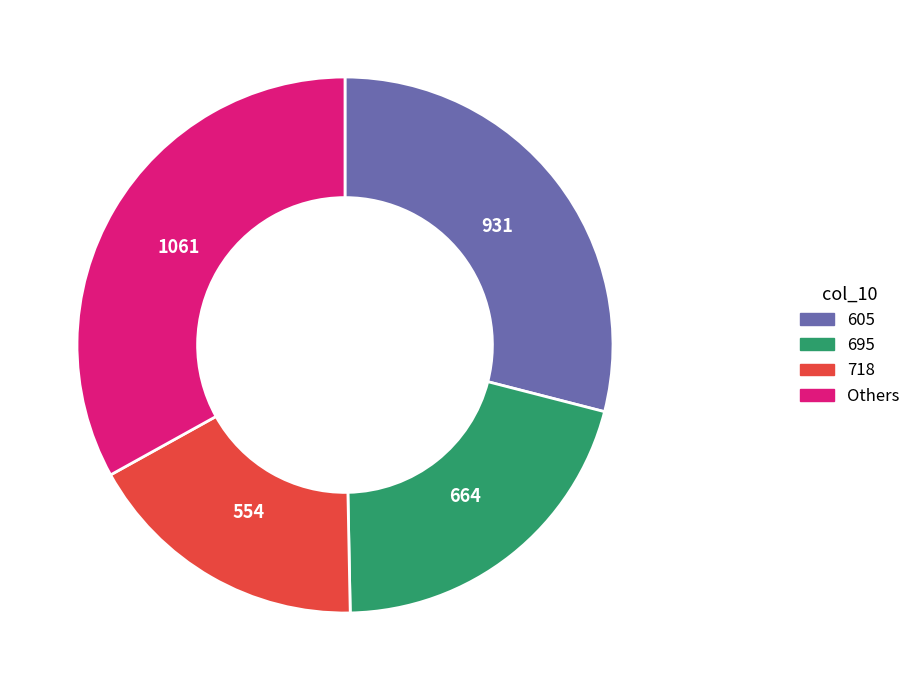

Does any single category account for the majority?

No